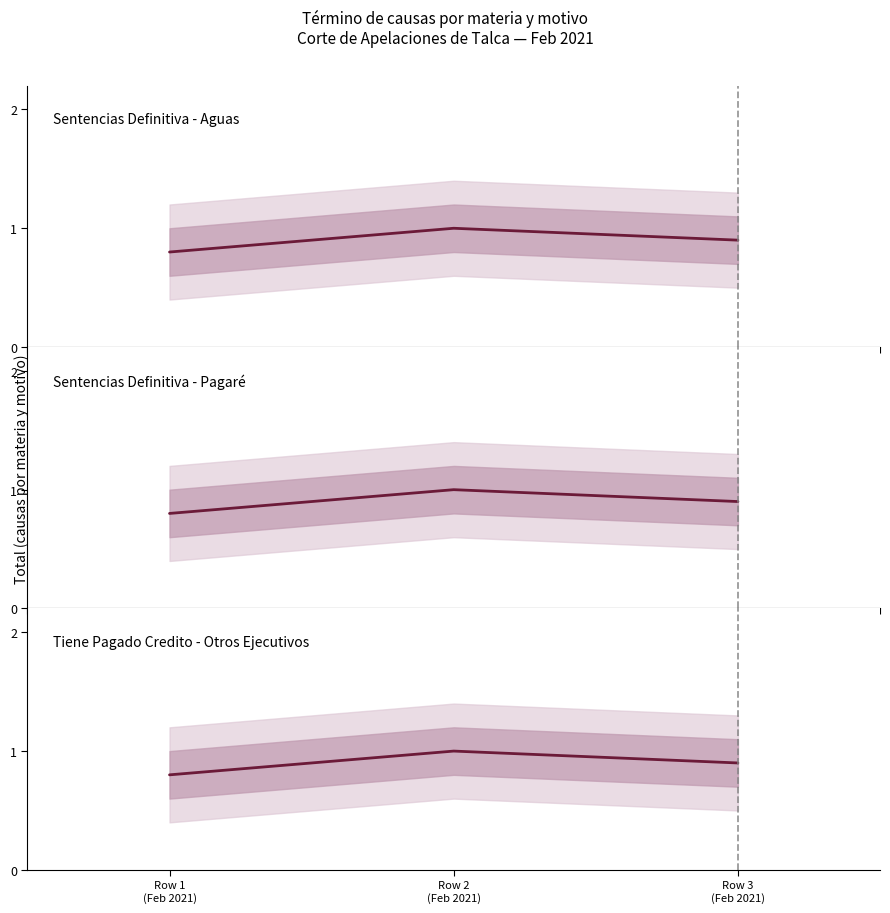

Reading left to right, transcribe all the data shown in this chart.

Sentencias Definitiva - Aguas: 0.8	1.0	0.9
Sentencias Definitiva - Pagaré: 0.8	1.0	0.9
Tiene Pagado Credito - Otros Ejecutivos: 0.8	1.0	0.9